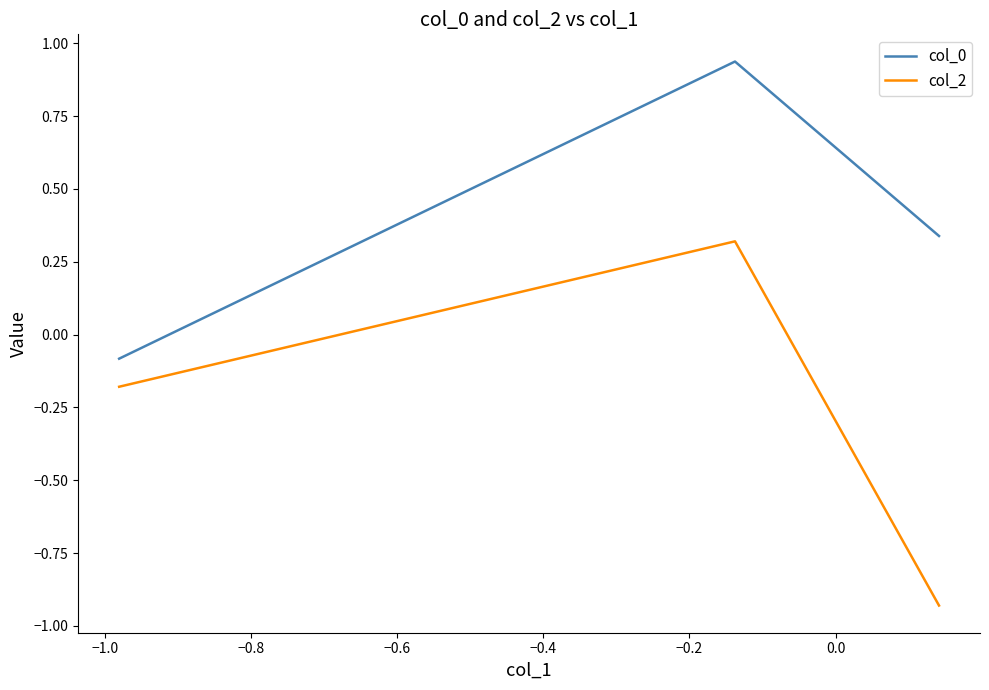

Is it true that col_0 equals -0.1 at −0.8?

False